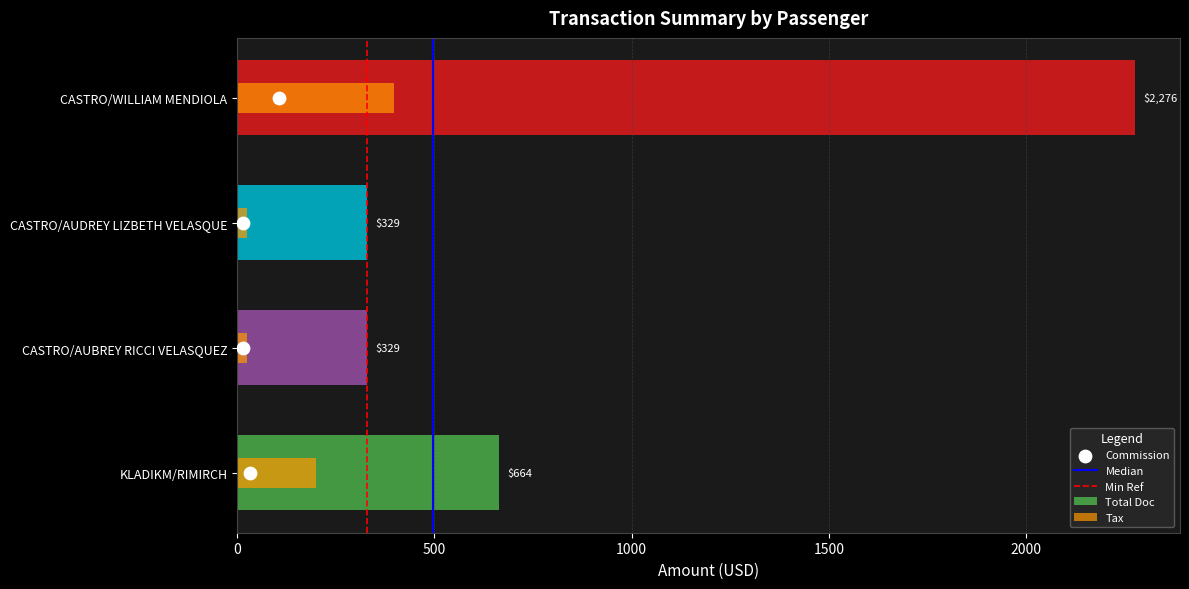

Between CASTRO/AUBREY RICCI VELASQUEZ and CASTRO/AUDREY LIZBETH VELASQUE, which is larger?

CASTRO/AUBREY RICCI VELASQUEZ